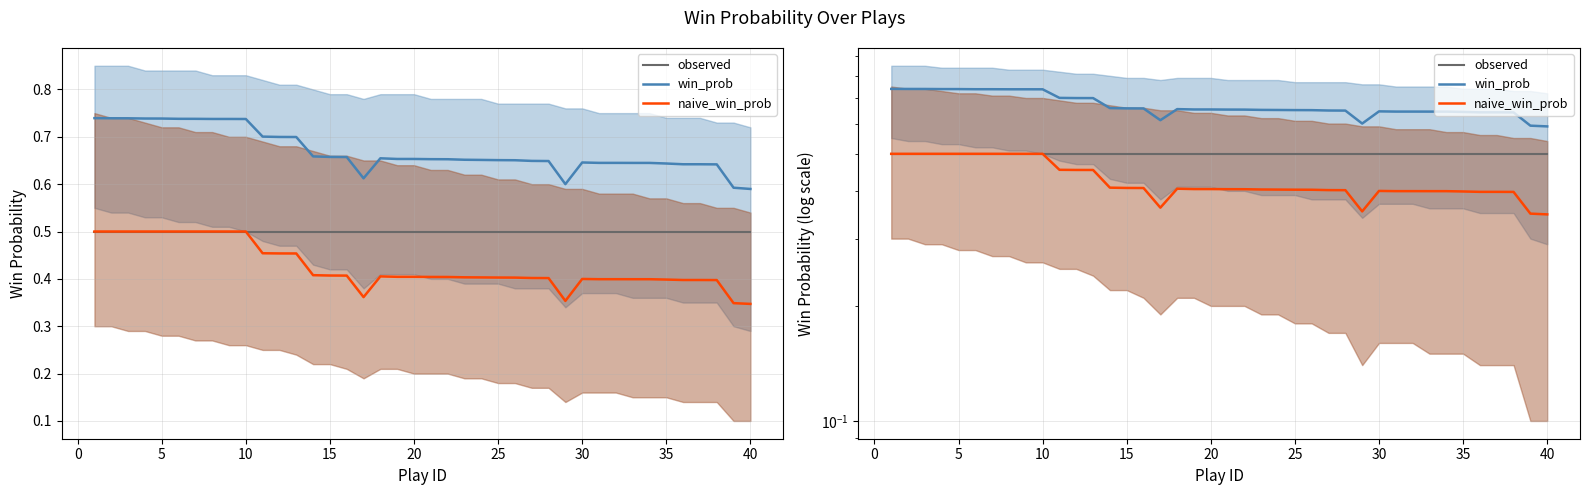

Does the chart display data point markers on the line(s)?

No